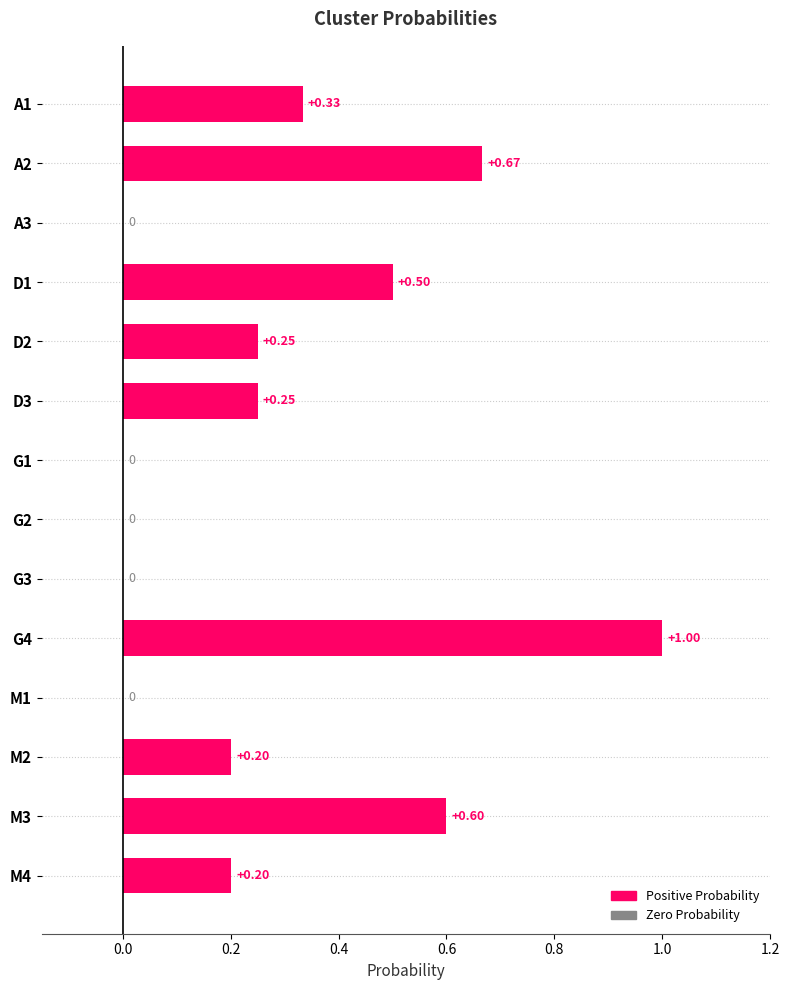

Between A1 and G4, which is larger?

G4